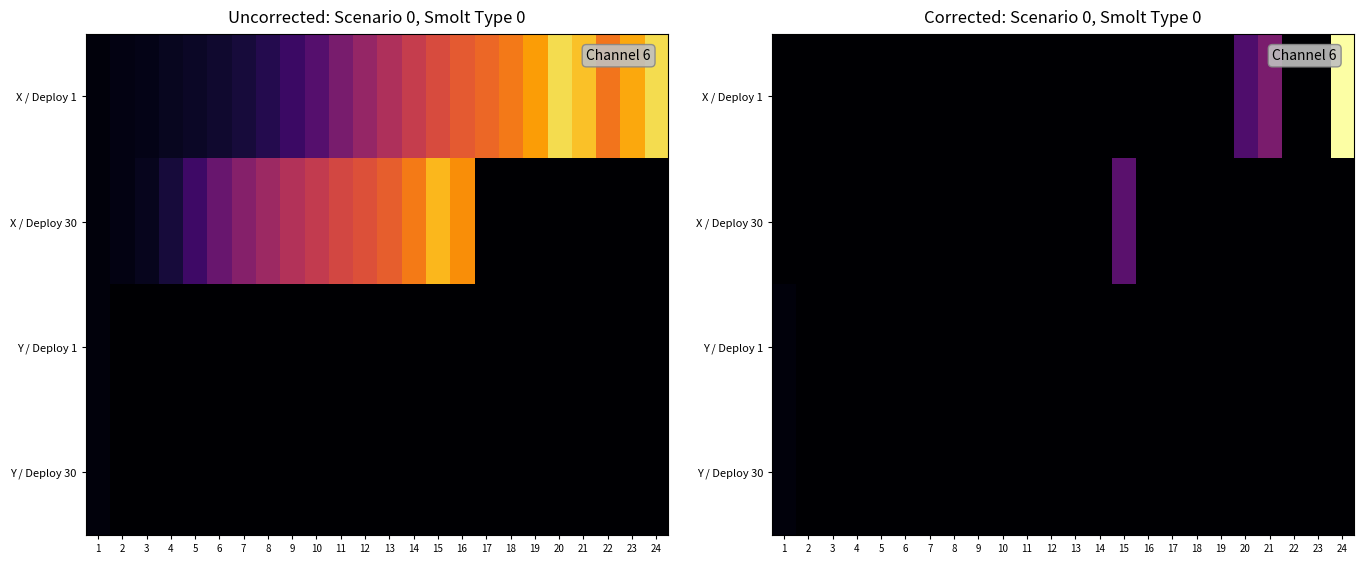

Between 20 and 16, which is larger?

20